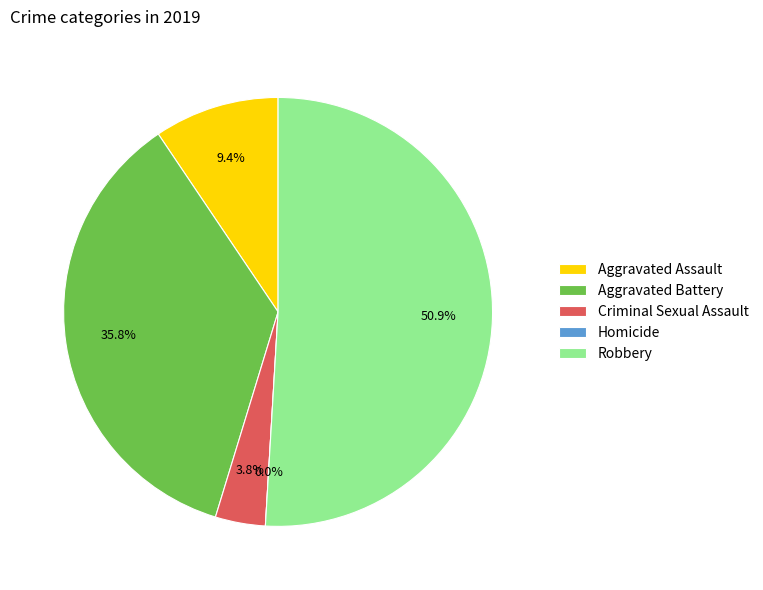

Is it true that Aggravated Battery is 36% of the pie?

True